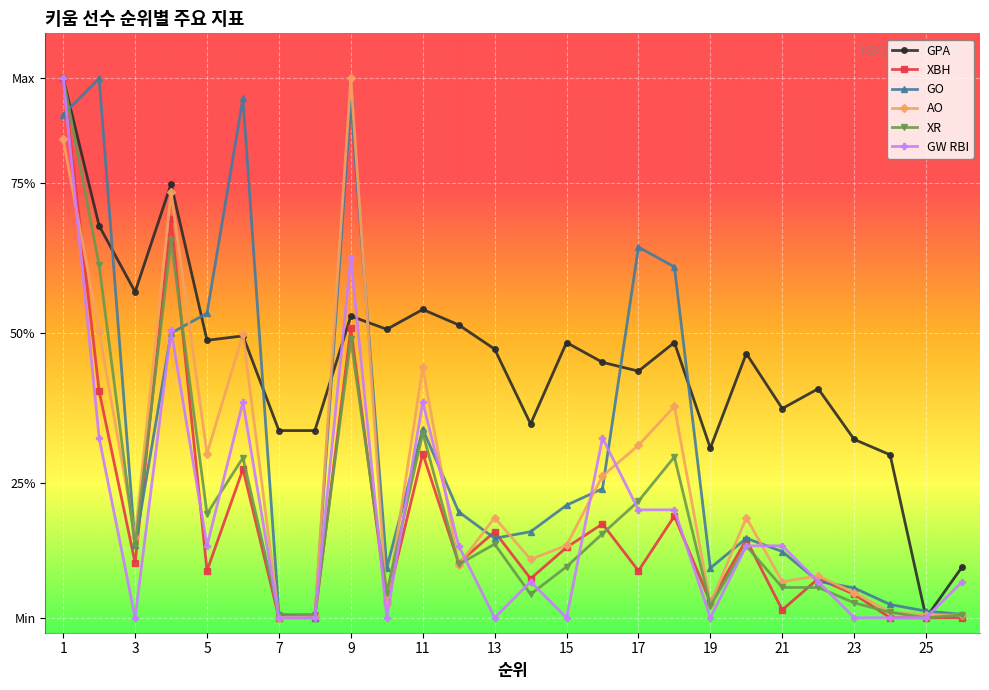

Is this an area chart (filled region under the line)?

No